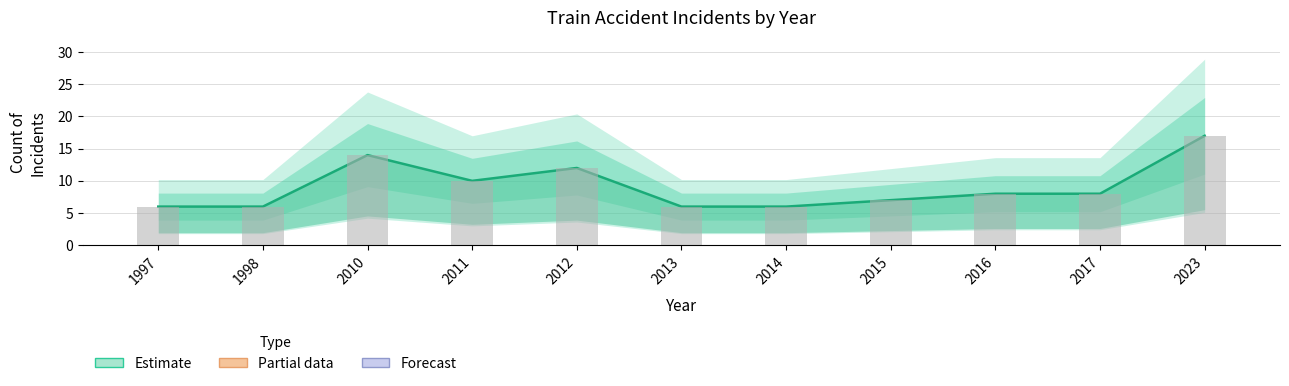

Rank the categories by value from highest to lowest.

2023, 2010, 2012, 2011, 2016, 2017, 2015, 1997, 1998, 2013, 2014